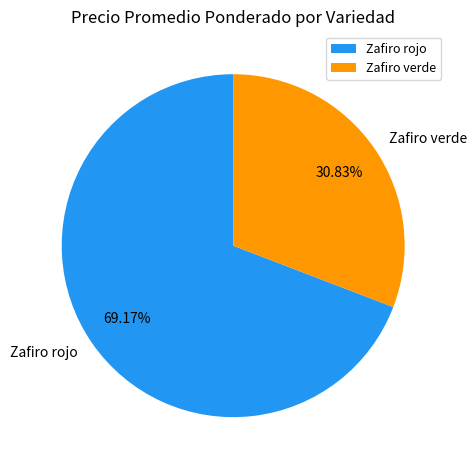

Approximately how many times larger is the value at Zafiro rojo compared to Zafiro verde?

2.2